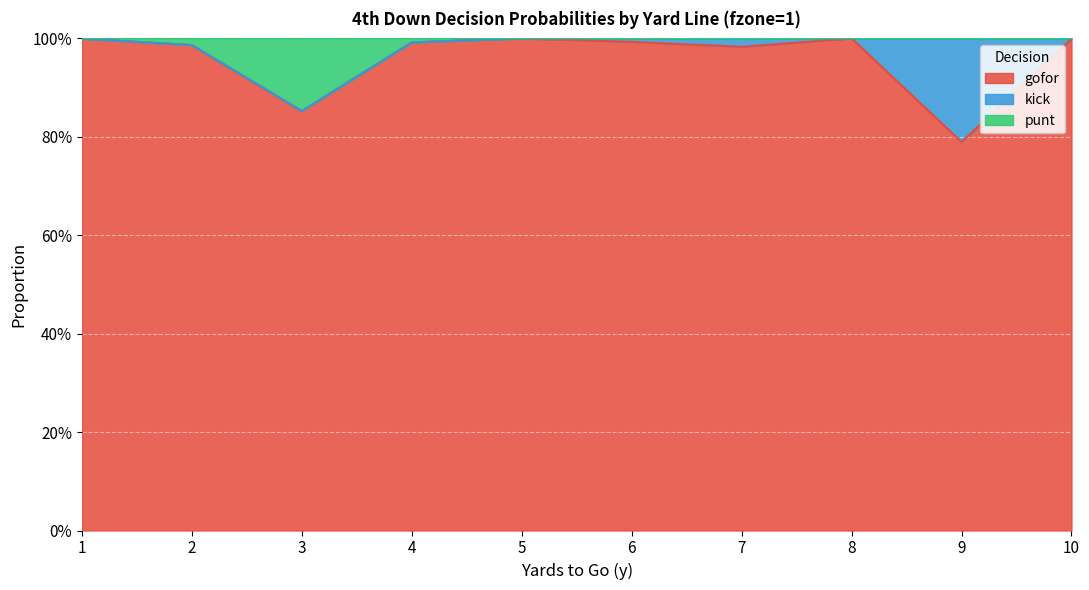

What is the sum of the punt values at 2 and 4?

2.0